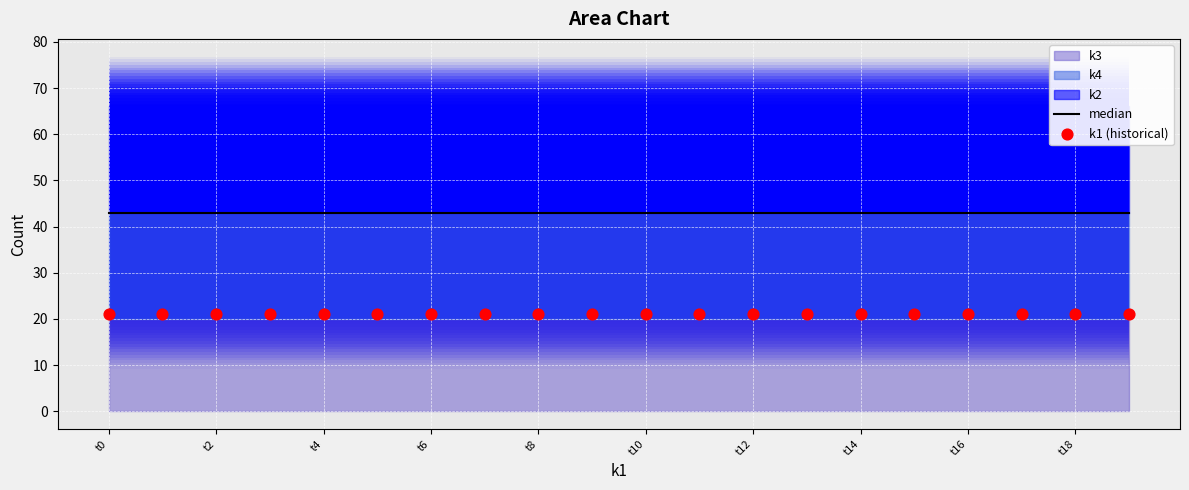

Which series has the largest Y range (max minus min)?

median